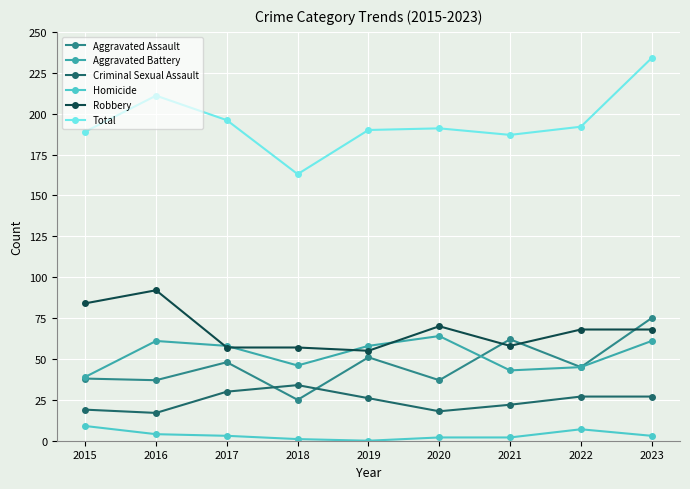

Reading left to right, extract all data points from this chart.

Aggravated Assault: 38	37	48	25	51	37	62	45	75
Aggravated Battery: 39	61	58	46	58	64	43	45	61
Criminal Sexual Assault: 19	17	30	34	26	18	22	27	27
Homicide: 9	4	3	1	0	2	2	7	3
Robbery: 84	92	57	57	55	70	58	68	68
Total: 189	211	196	163	190	191	187	192	234